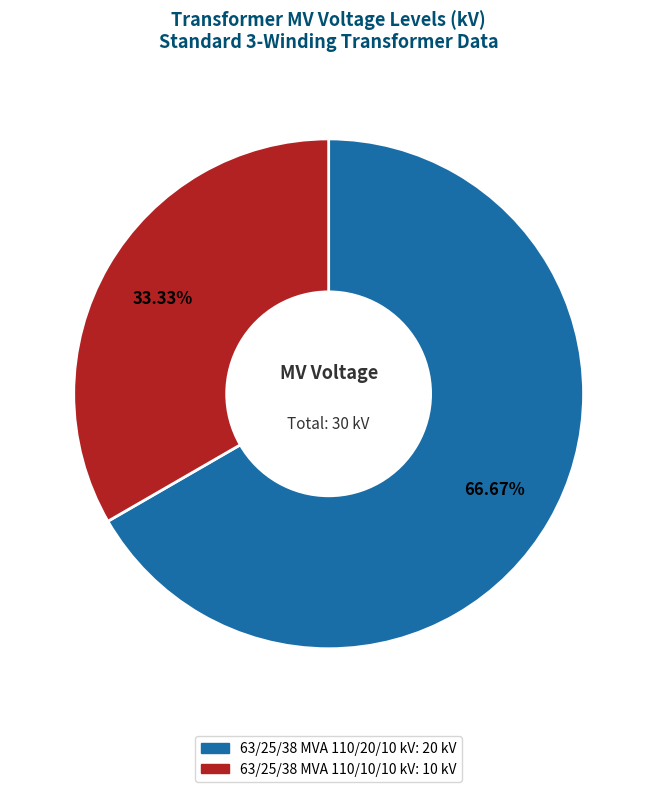

Approximately how many times larger is the value at 63/25/38 MVA 110/10/10 kV compared to 63/25/38 MVA 110/20/10 kV?

0.5